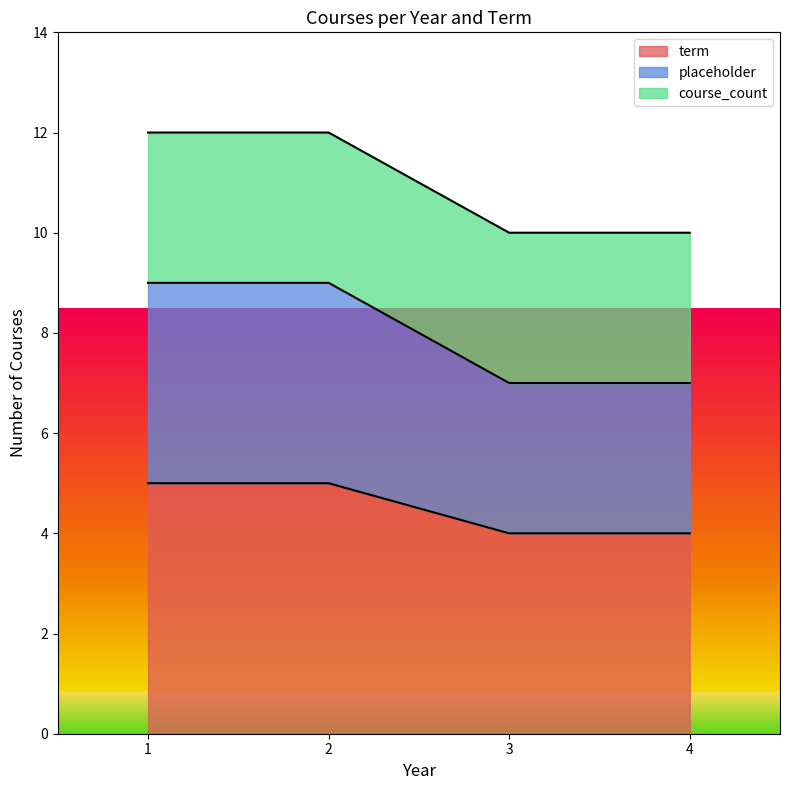

Where is course_count nearest to the value 4?

1